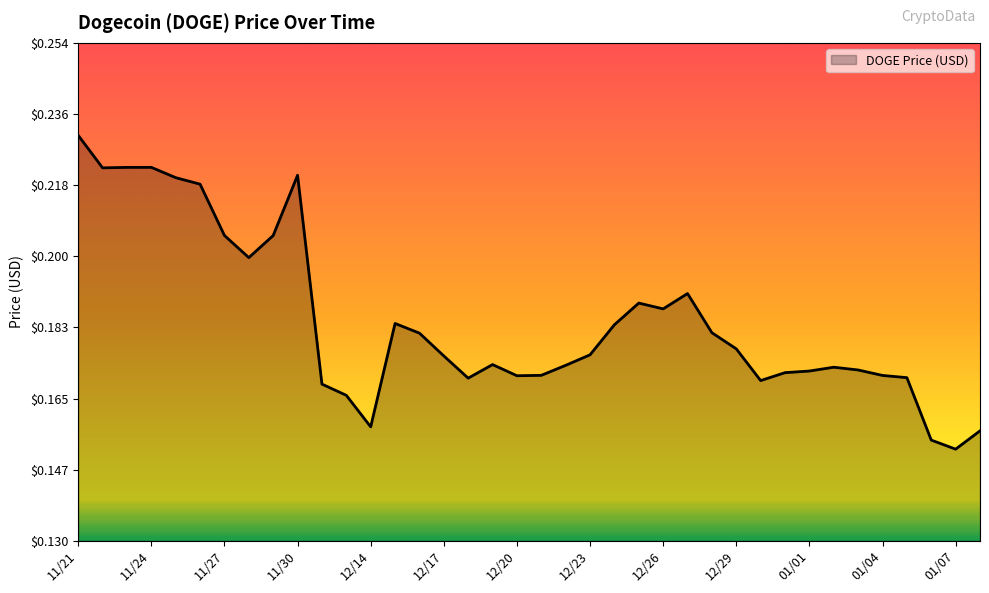

Does the chart display data point markers on the line(s)?

No